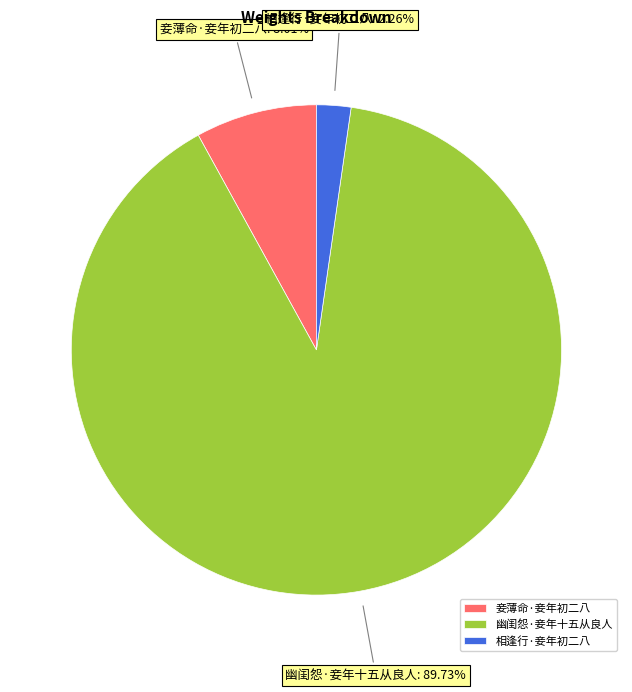

What percentage is the 妾薄命·妾年初二八 slice, to the nearest percent?

8%